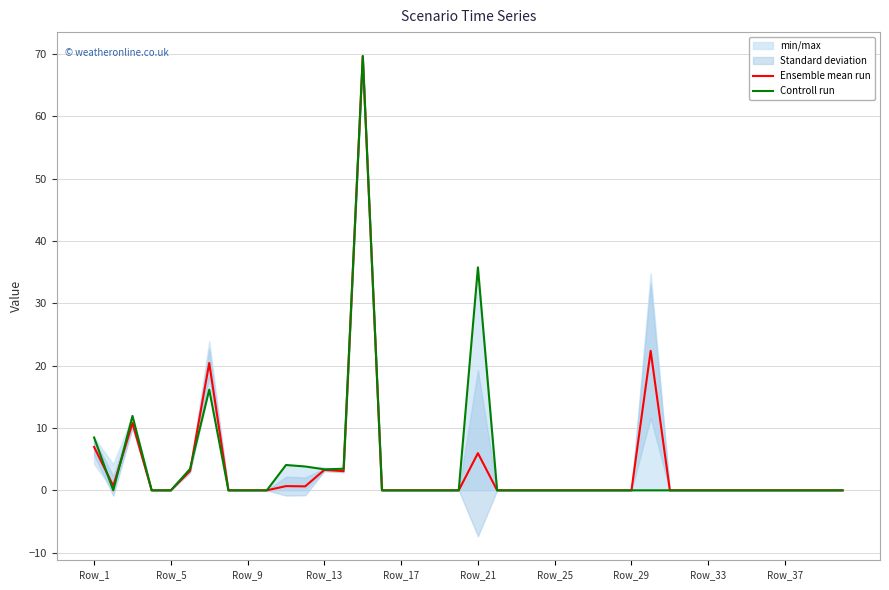

True or false: Ensemble mean run and Controll run intersect in this chart.

True